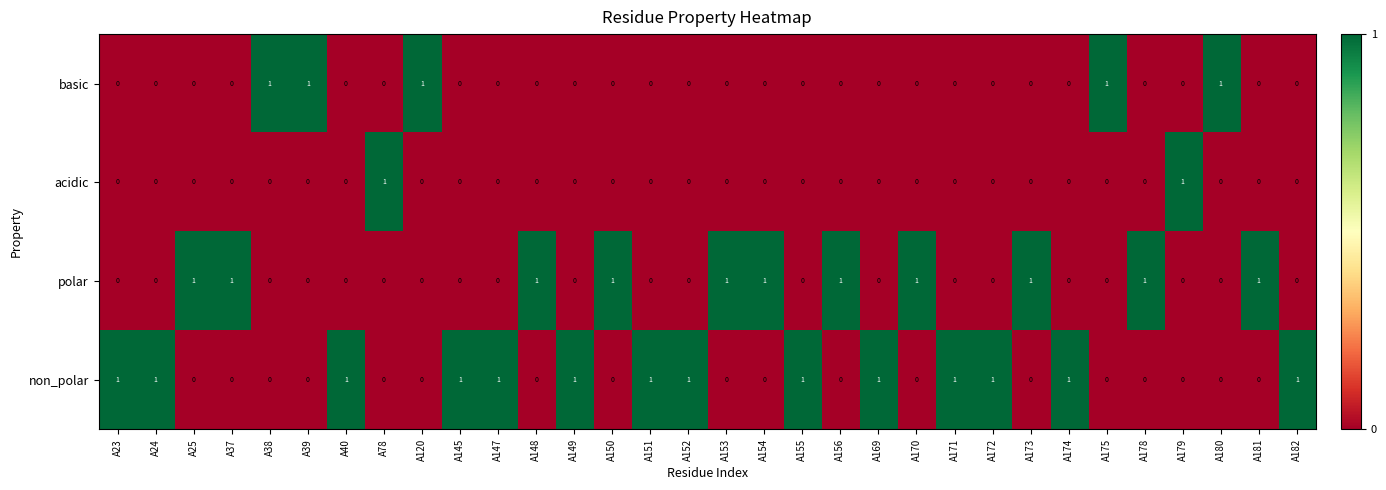

Count the non_polar values in the range 0 to 1.

32